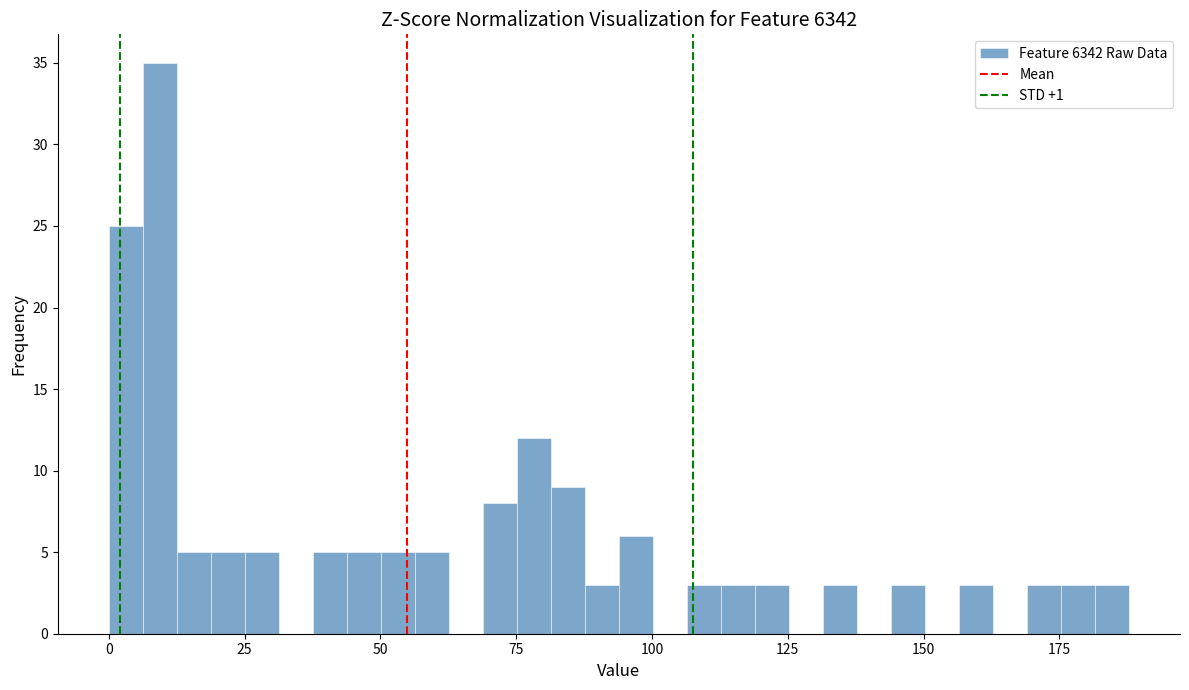

Read against the x-axis, roughly where is the centre of the tallest bar?

10